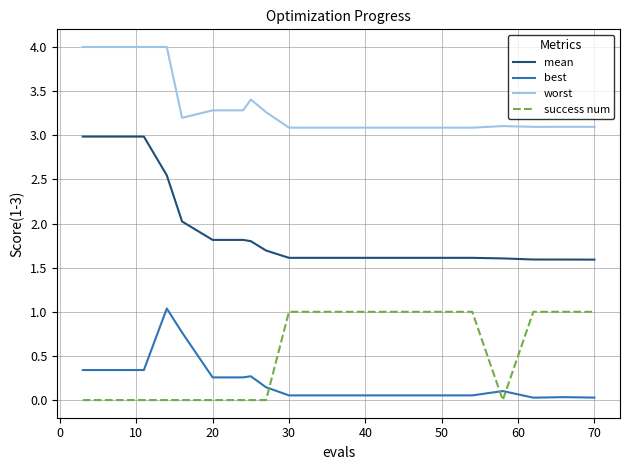

What is the highest value of the success num series?

1.0